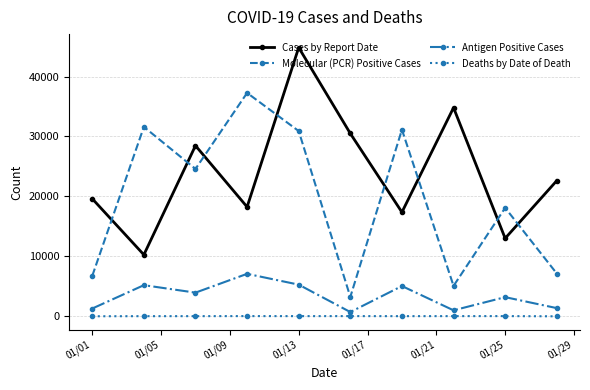

Which series has the largest total across all categories?

Cases by Report Date